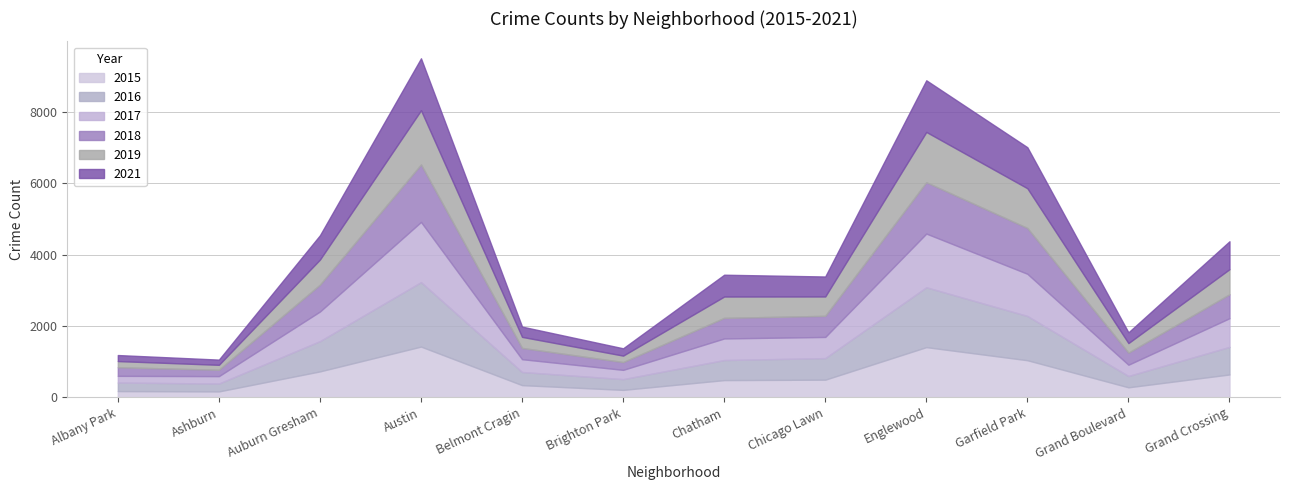

What are all the series names shown in the legend?

2015, 2016, 2017, 2018, 2019, 2021